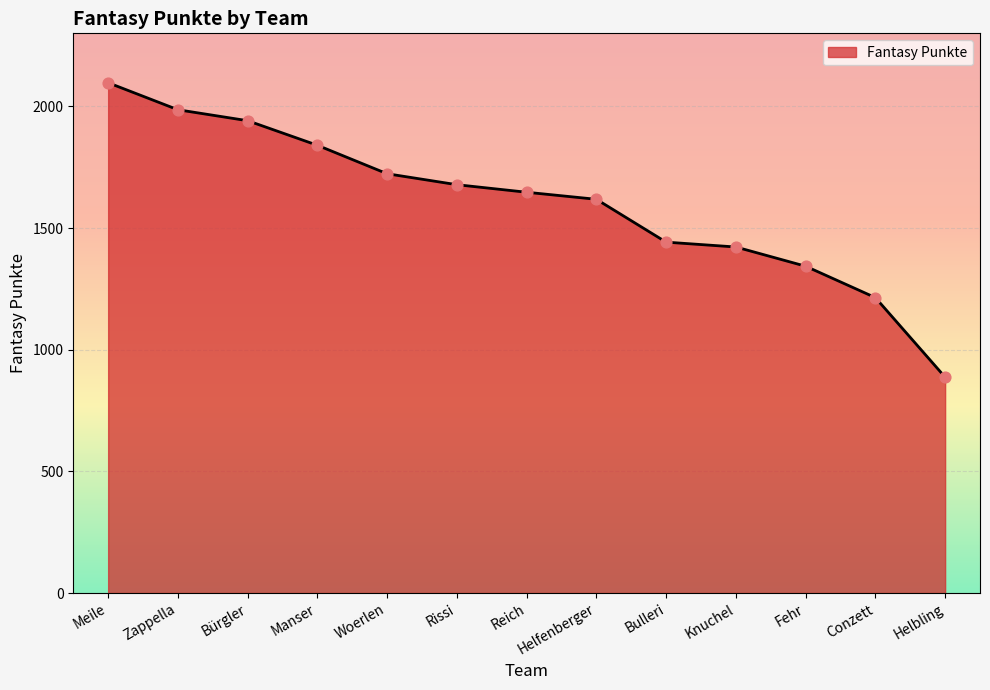

What is the ratio of the value at Helfenberger to the value at Knuchel?

1.1